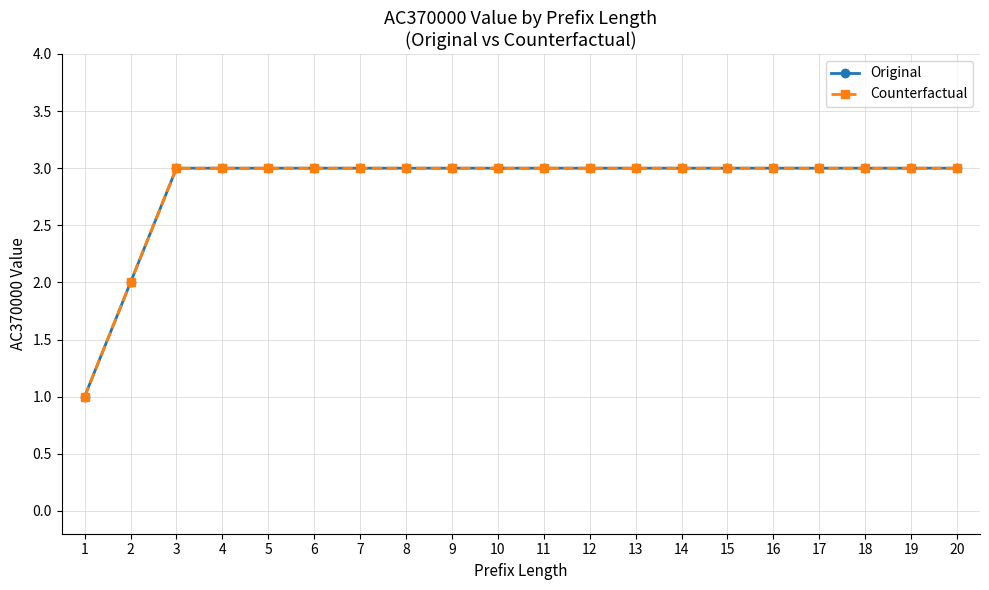

Reading left to right, what are all the values shown in this chart?

Original: 1=1	2=2	3=3	4=3	5=3	6=3	7=3	8=3	9=3	10=3	11=3	12=3	13=3	14=3	15=3	16=3	17=3	18=3	19=3	20=3
Counterfactual: 1=1	2=2	3=3	4=3	5=3	6=3	7=3	8=3	9=3	10=3	11=3	12=3	13=3	14=3	15=3	16=3	17=3	18=3	19=3	20=3